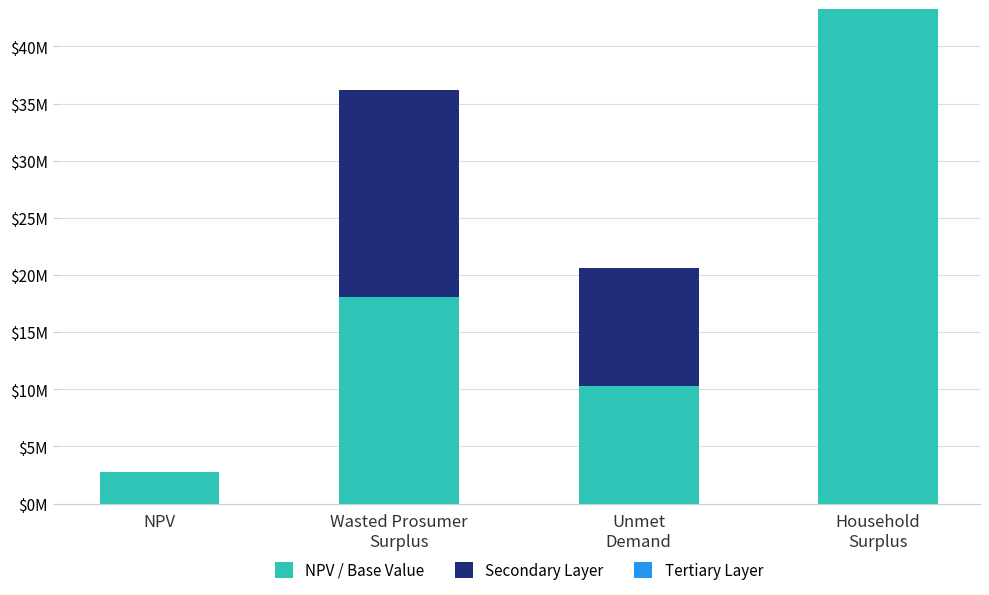

Are the bars horizontal?

No